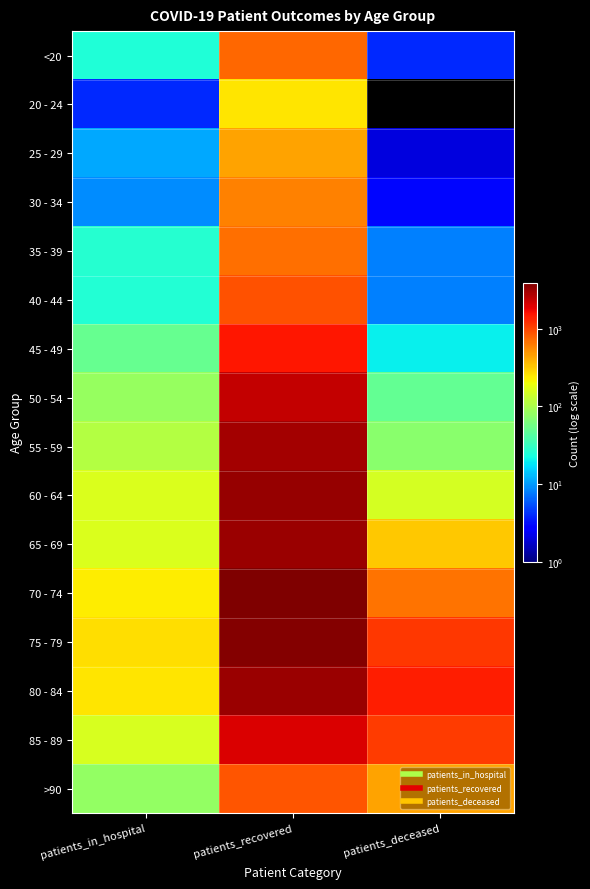

Reading left to right, extract all data points from this chart.

<20: patients_in_hospital=25	patients_recovered=746	patients_deceased=4
20 - 24: patients_in_hospital=4	patients_recovered=251	patients_deceased=0
25 - 29: patients_in_hospital=11	patients_recovered=441	patients_deceased=2
30 - 34: patients_in_hospital=9	patients_recovered=587	patients_deceased=3
35 - 39: patients_in_hospital=27	patients_recovered=684	patients_deceased=8
40 - 44: patients_in_hospital=26	patients_recovered=898	patients_deceased=8
45 - 49: patients_in_hospital=50	patients_recovered=1497	patients_deceased=20
50 - 54: patients_in_hospital=82	patients_recovered=2395	patients_deceased=49
55 - 59: patients_in_hospital=111	patients_recovered=2961	patients_deceased=73
60 - 64: patients_in_hospital=162	patients_recovered=3264	patients_deceased=151
65 - 69: patients_in_hospital=160	patients_recovered=3165	patients_deceased=325
70 - 74: patients_in_hospital=230	patients_recovered=3916	patients_deceased=666
75 - 79: patients_in_hospital=261	patients_recovered=3774	patients_deceased=1120
80 - 84: patients_in_hospital=249	patients_recovered=3198	patients_deceased=1403
85 - 89: patients_in_hospital=158	patients_recovered=2024	patients_deceased=1098
>90: patients_in_hospital=80	patients_recovered=868	patients_deceased=439